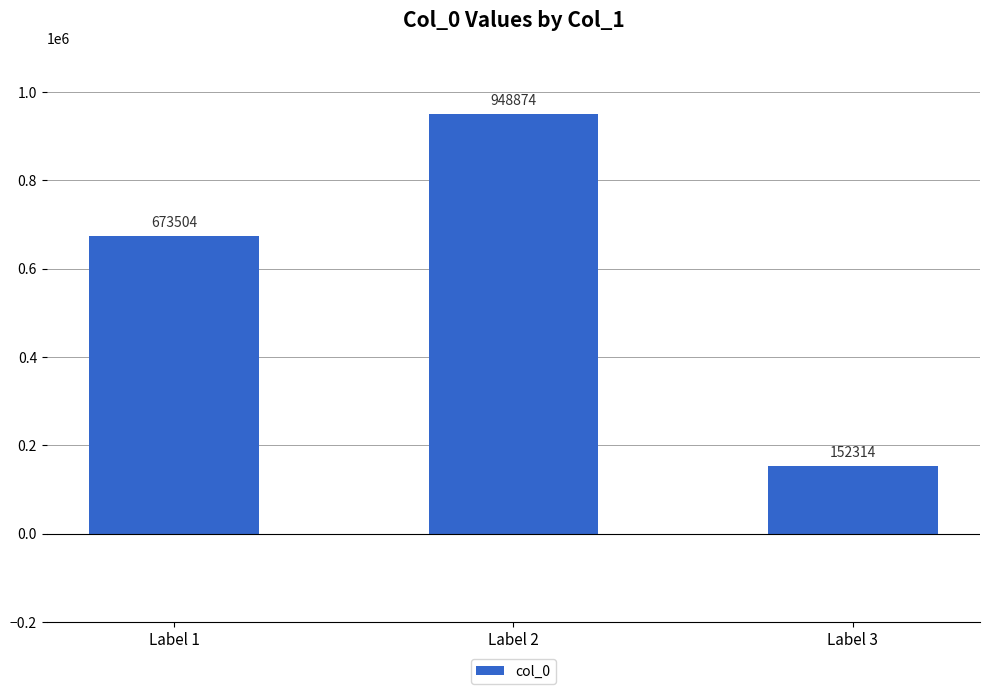

Rank the categories by value from highest to lowest.

Label 2, Label 1, Label 3